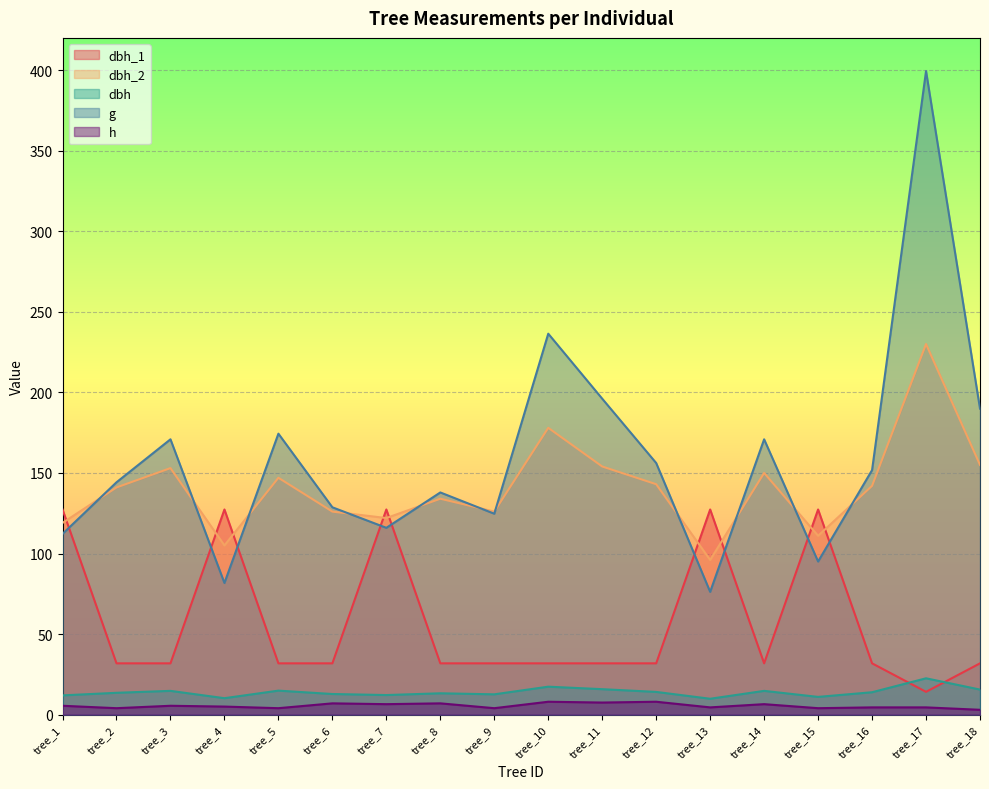

How many lines are shown in the chart?

5